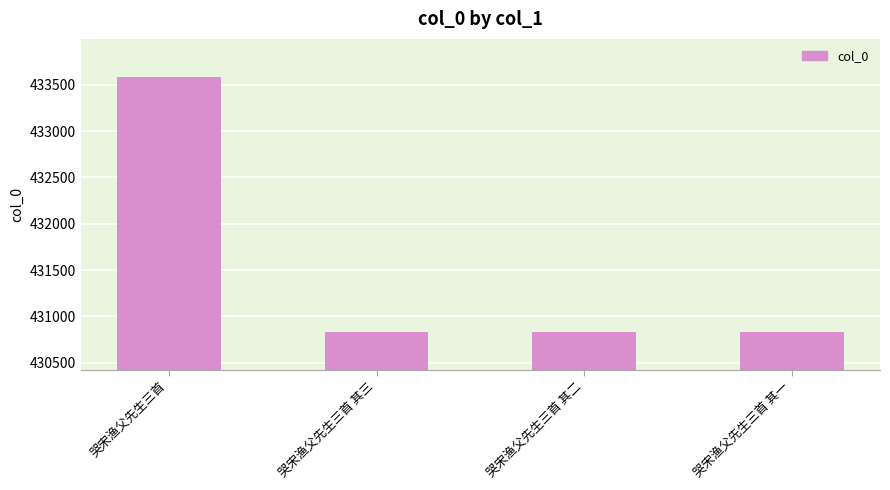

What is the label of the 4th bar from the left?

哭宋渔父先生三首 其一